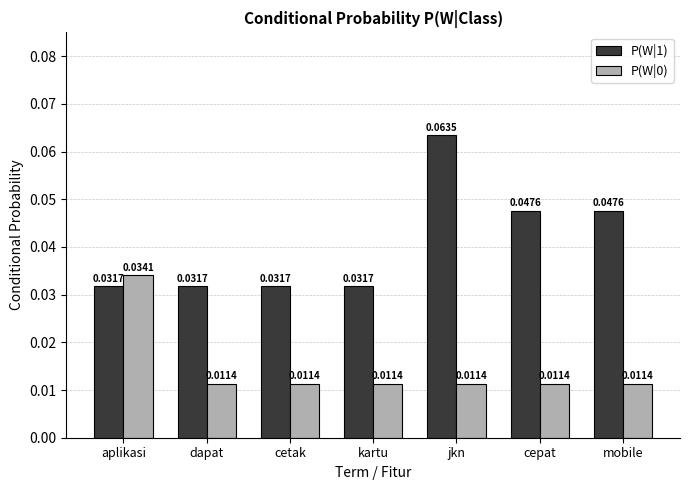

Which series has the largest total across all categories?

P(W|1)